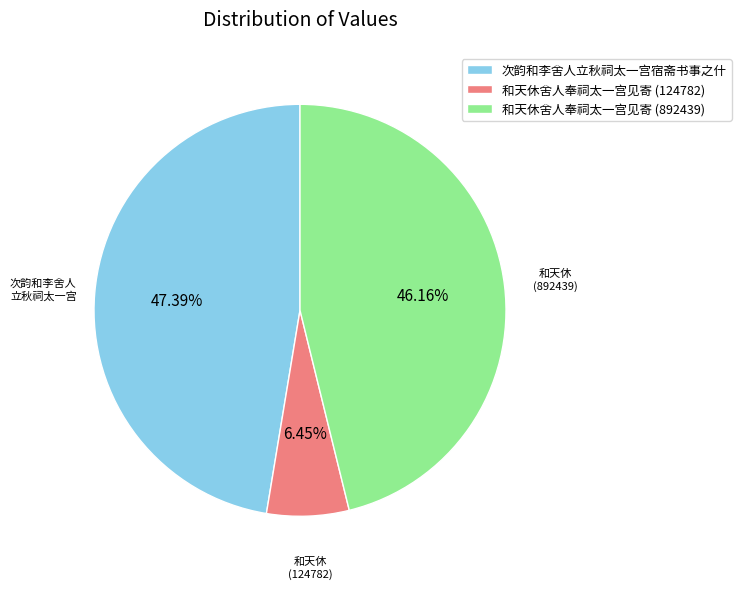

Which category has the smallest portion of the pie?

和天休舍人奉祠太一宫见寄 (124782)